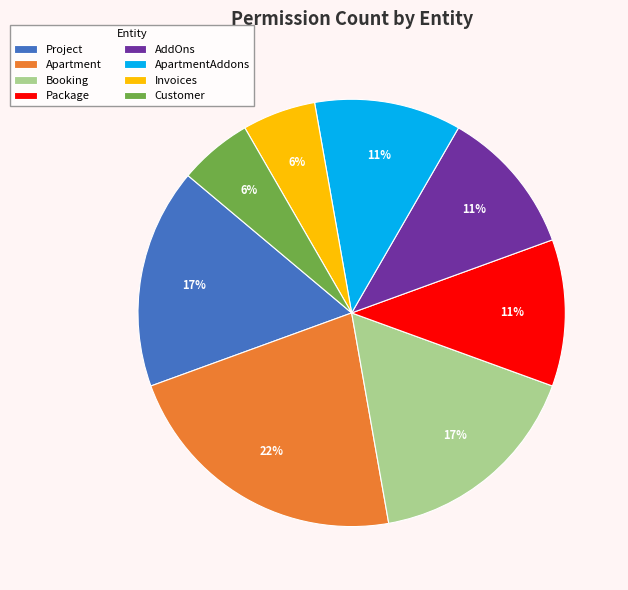

Does Customer represent more than half of the total?

No